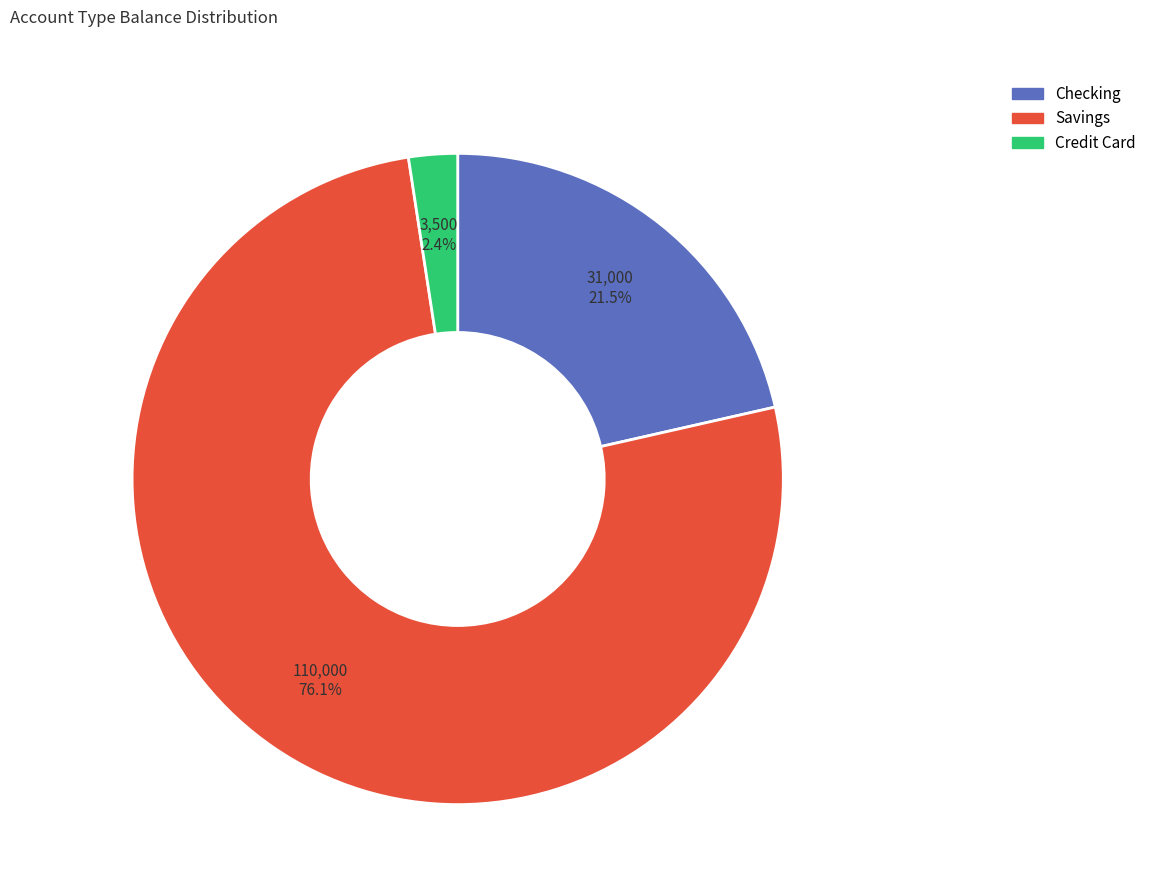

Which slice is the largest?

Savings